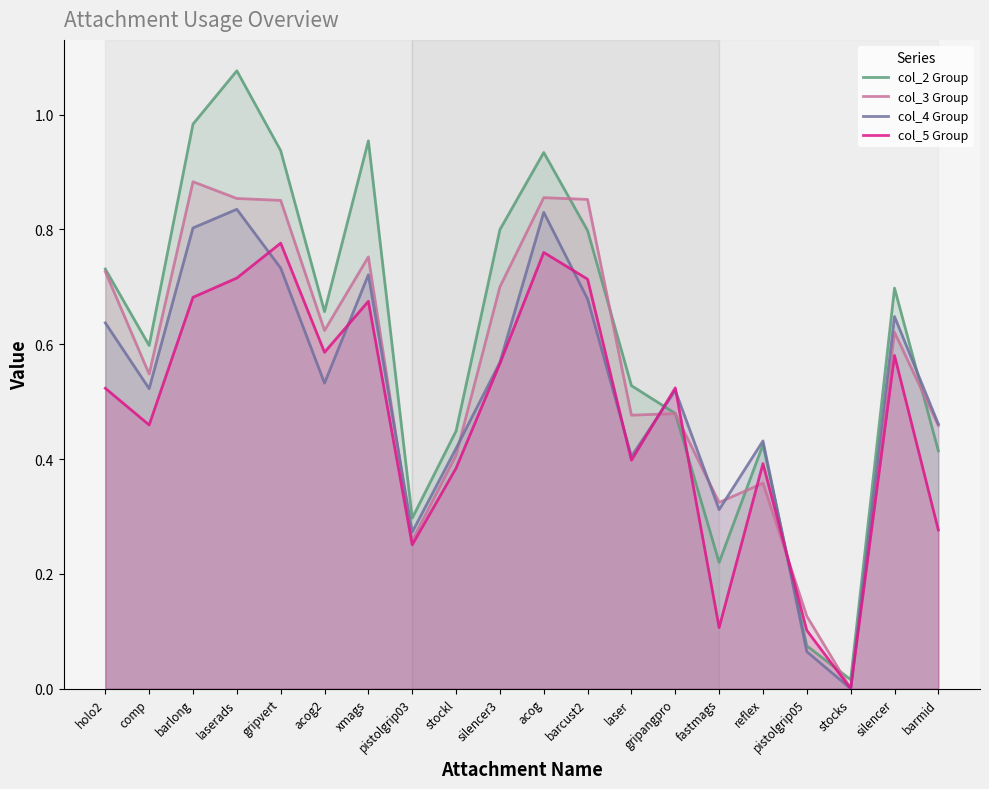

True or false: col_5 Group has more than 2 interior local peaks.

True